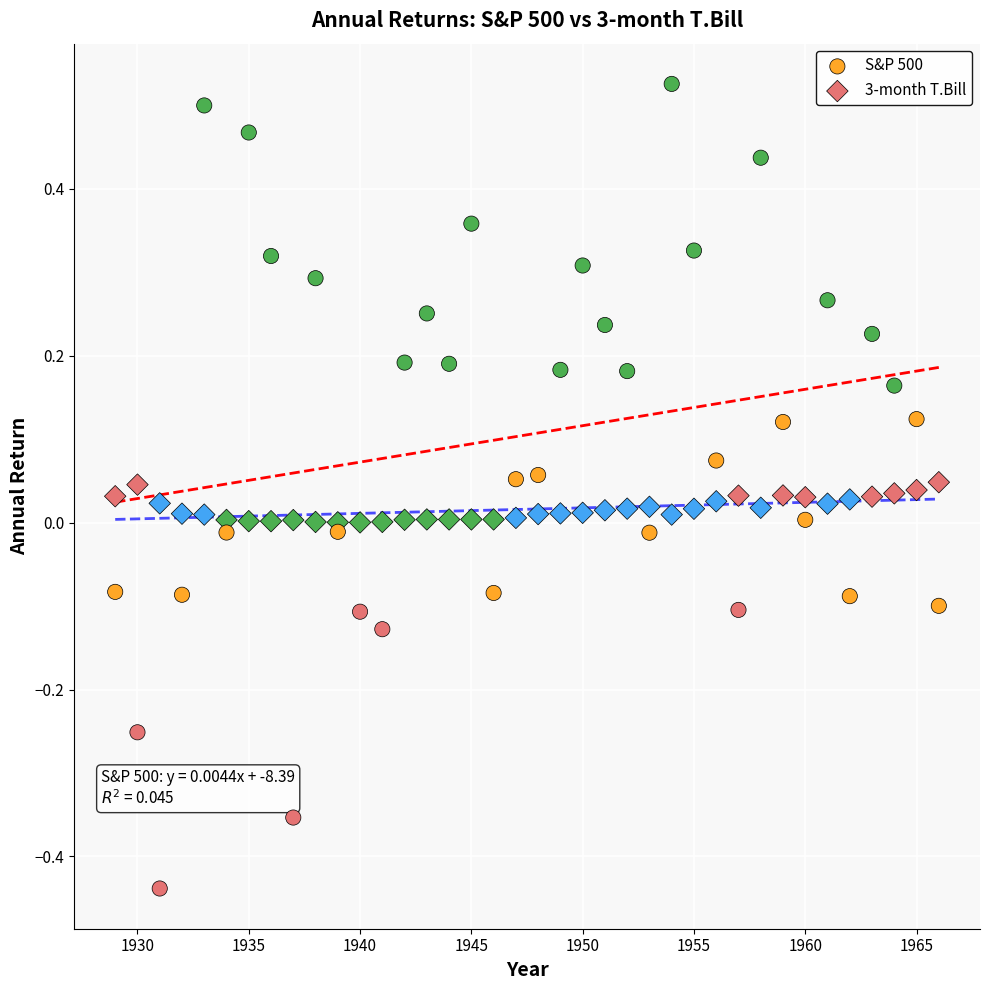

What is the X range (max minus min) for the scatter plot?

37.0